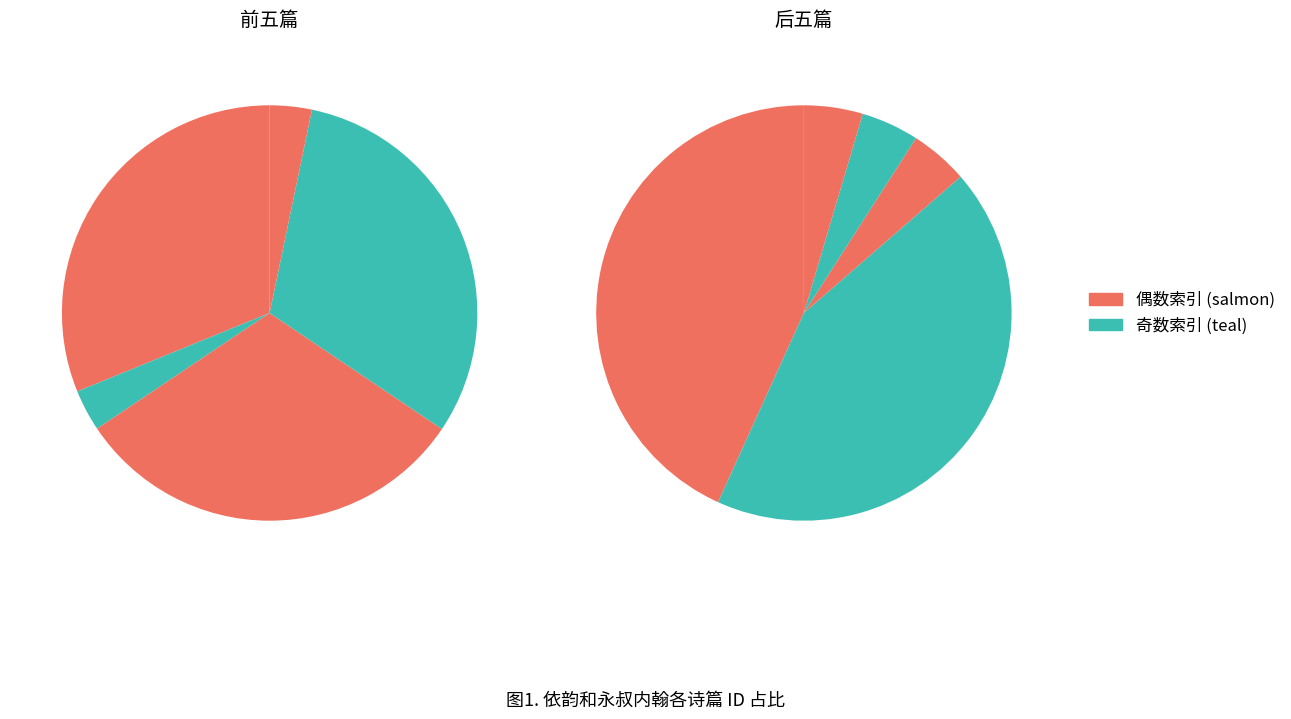

Is there a majority slice in this chart?

No